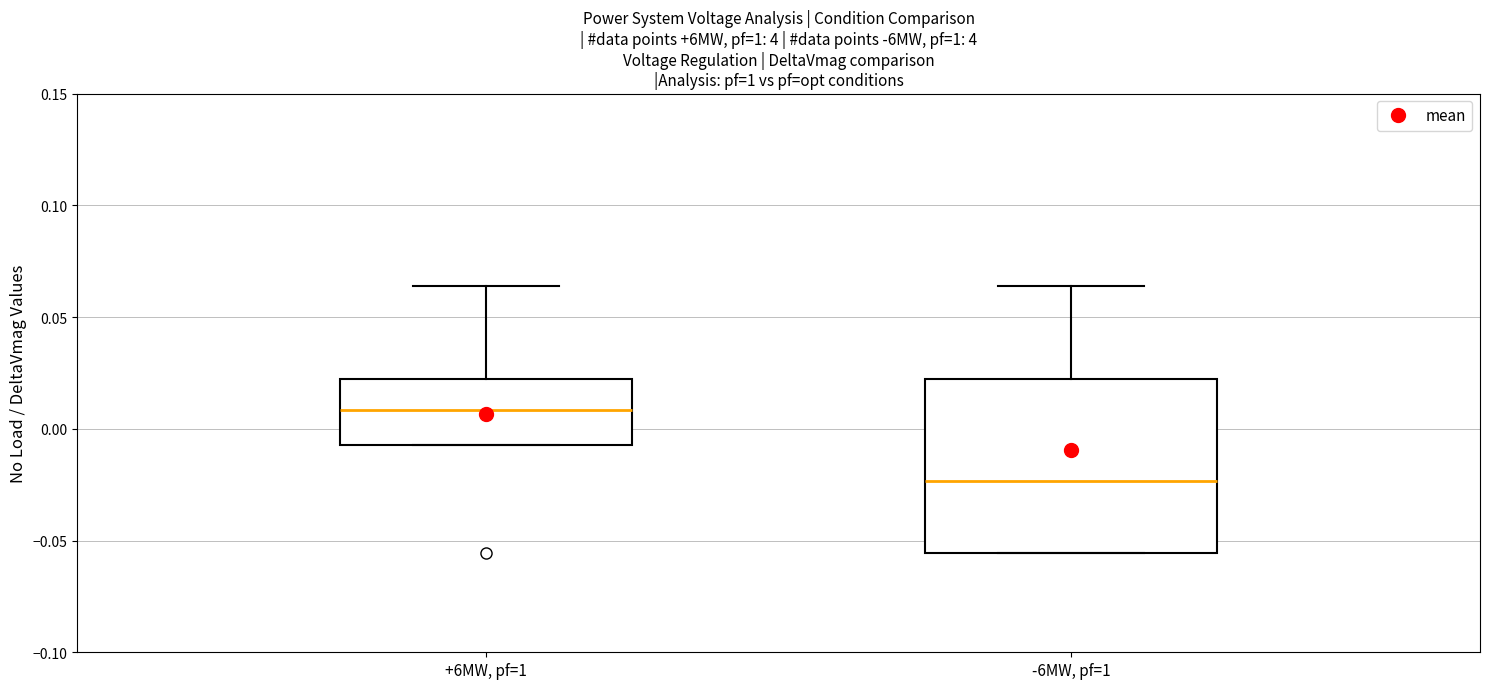

Where is the upper edge of the box for -6MW, pf=1 on the y-axis? The values are not printed on the chart, so give them approximately, as read against the axis.

0.020